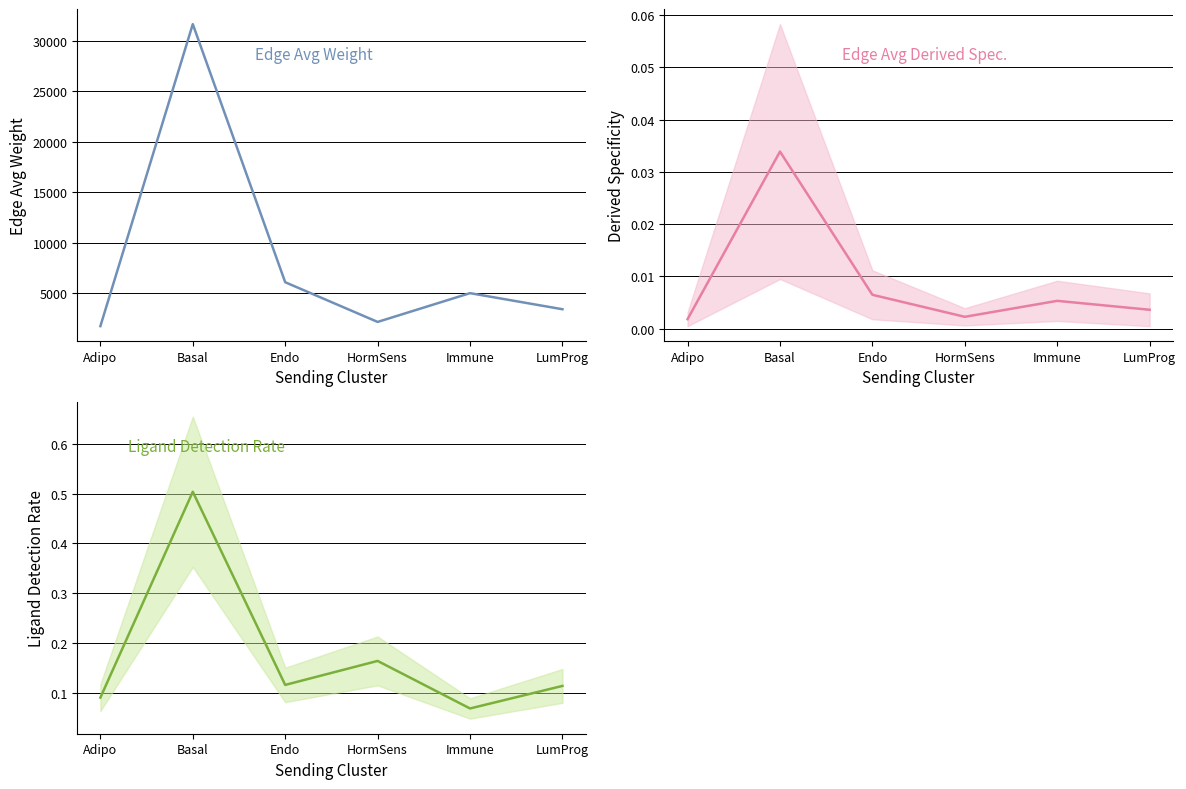

What is the label of the 6th point from the right?

Adipo